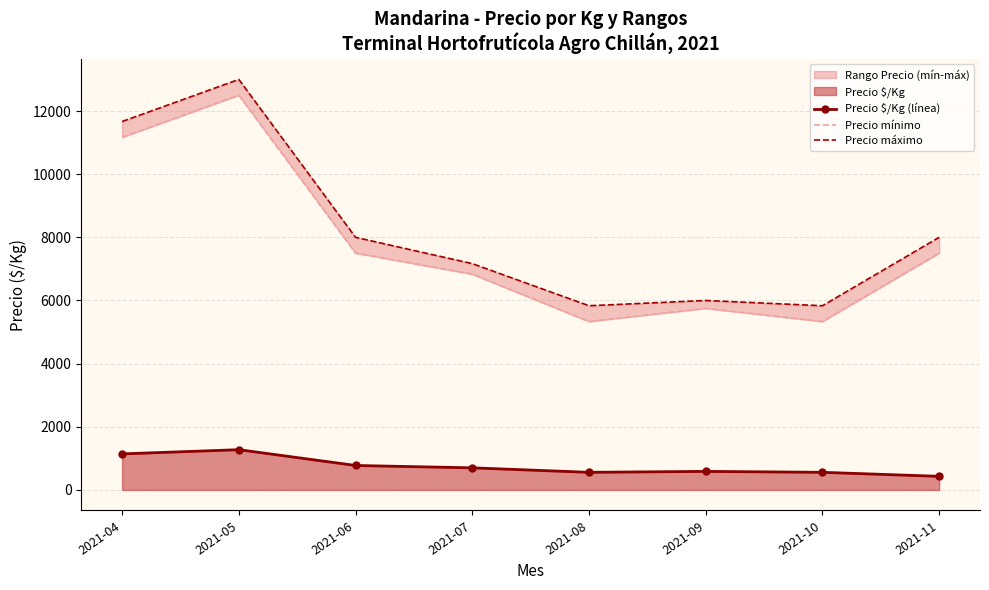

Reading left to right, what are all the values shown in this chart?

Precio $/Kg (línea): 2021-04=1141.7	2021-05=1275.0	2021-06=775.0	2021-07=700.0	2021-08=558.3	2021-09=587.5	2021-10=558.3	2021-11=431.0
Precio mínimo: 2021-04=11166.7	2021-05=12500.0	2021-06=7500.0	2021-07=6833.3	2021-08=5333.3	2021-09=5750.0	2021-10=5333.3	2021-11=7500.0
Precio máximo: 2021-04=11666.7	2021-05=13000.0	2021-06=8000.0	2021-07=7166.7	2021-08=5833.3	2021-09=6000.0	2021-10=5833.3	2021-11=8000.0